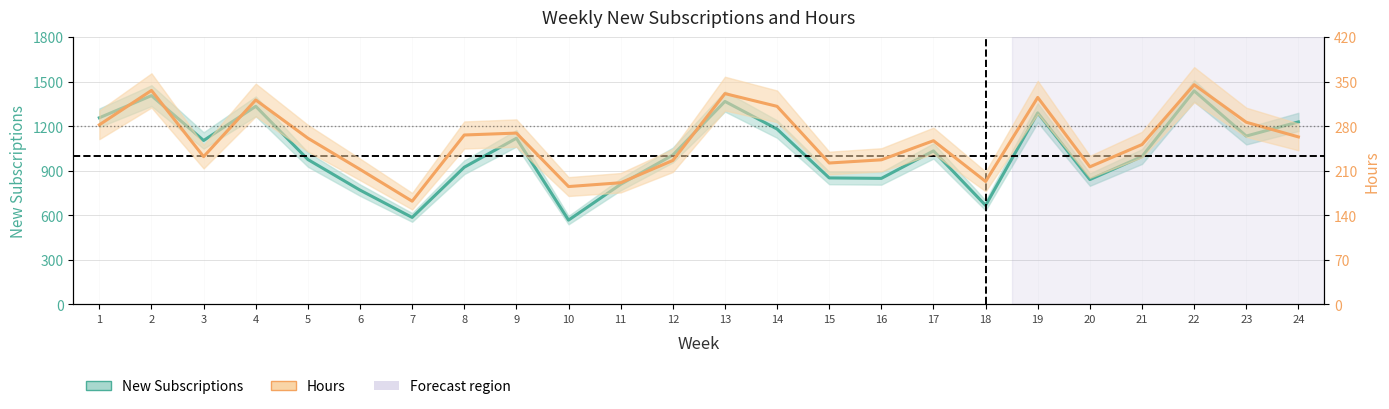

Which has a higher value, 5 or 17?

17